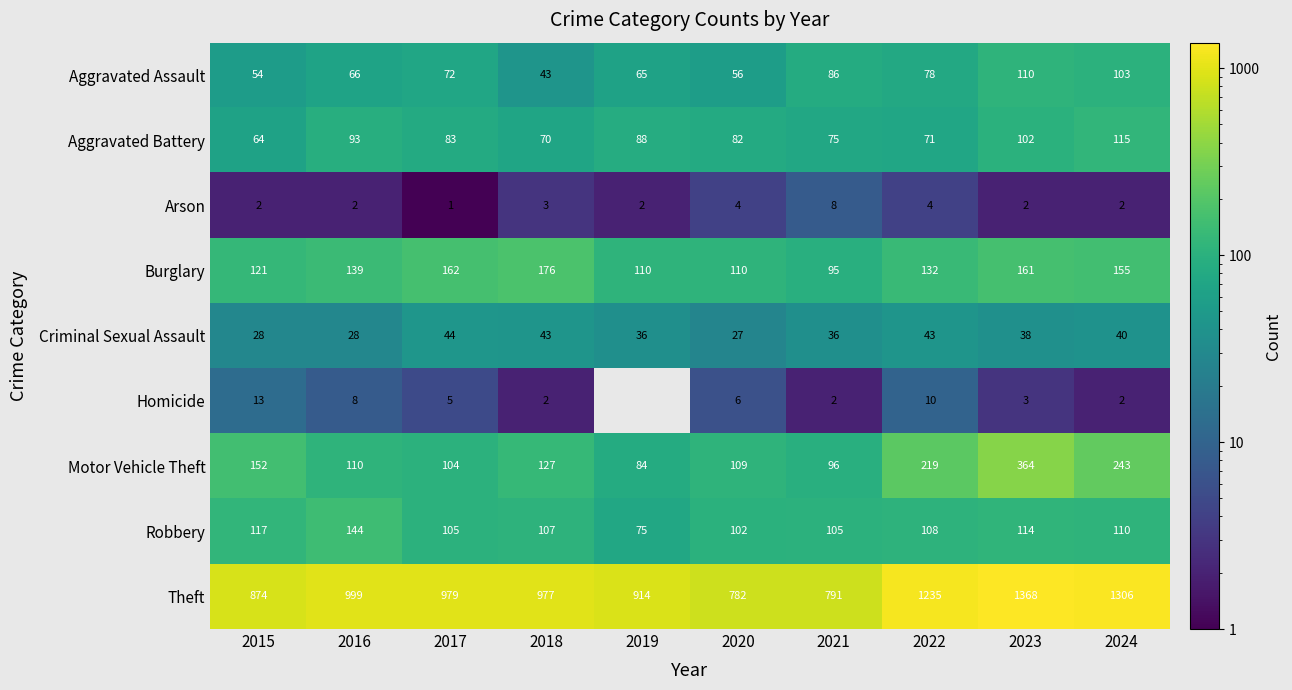

What is the total value across all series at 2015?

1425